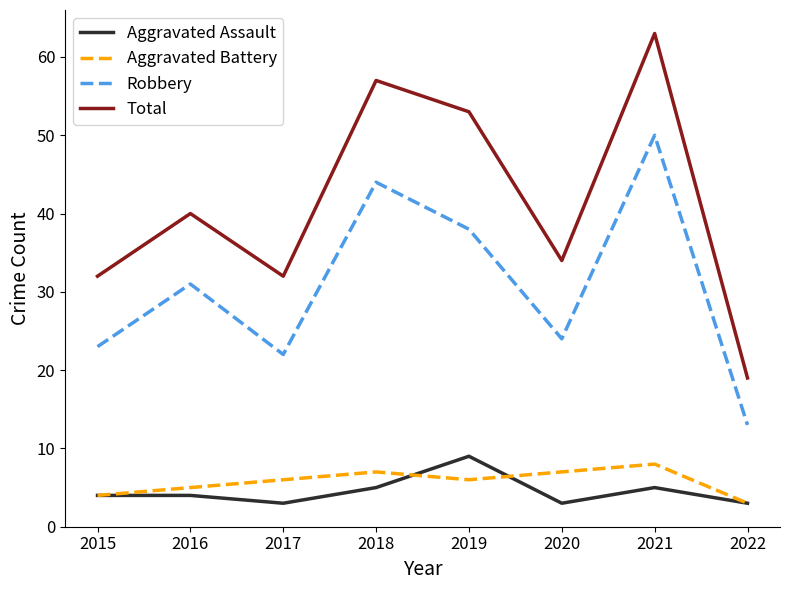

What is the total value across all series at 2017?

63